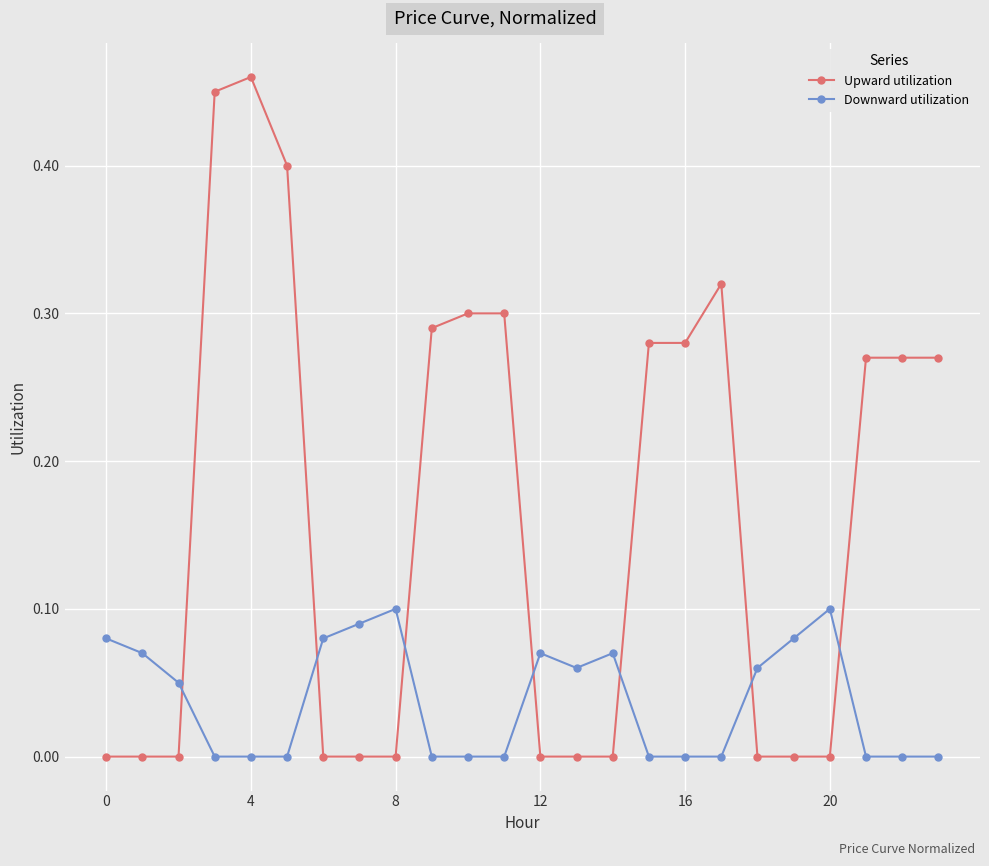

True or false: Downward utilization has more than 1 points higher than both neighbors.

True